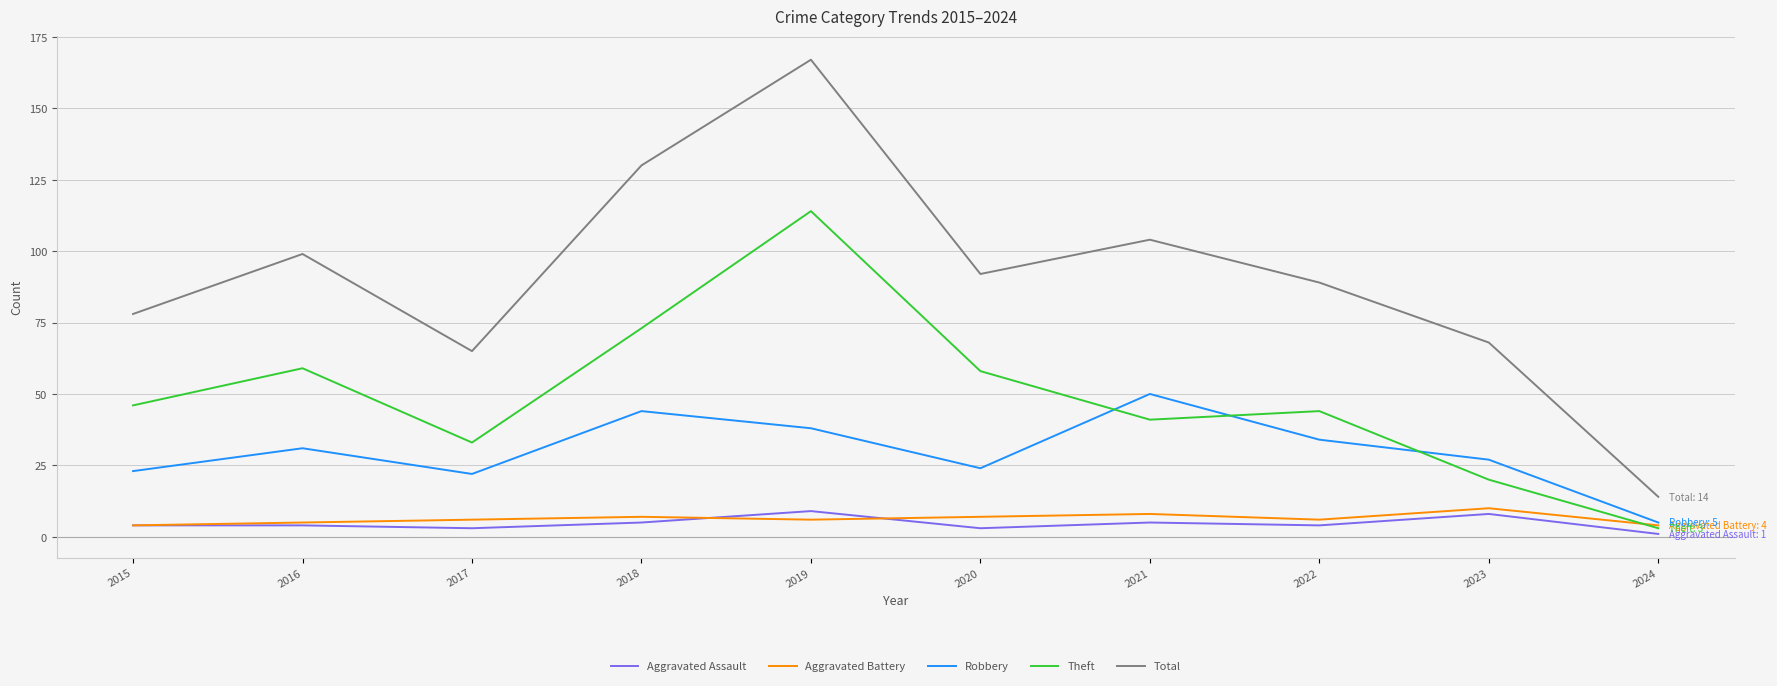

The Aggravated Battery series shows 4 at 2024. True or false?

True